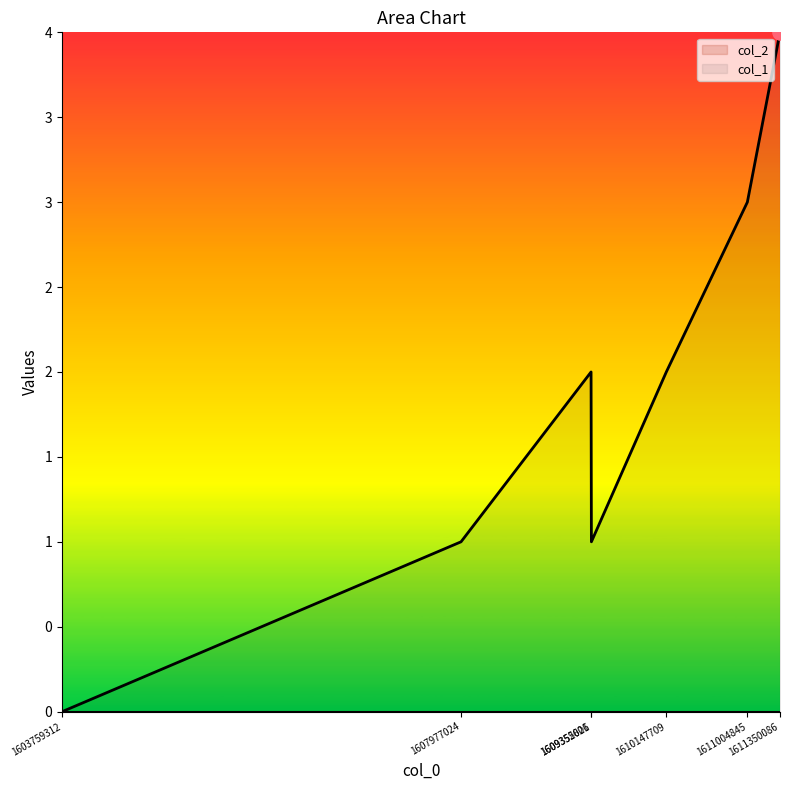

What is the change in value from 1609352021 to 1611350086?

+2